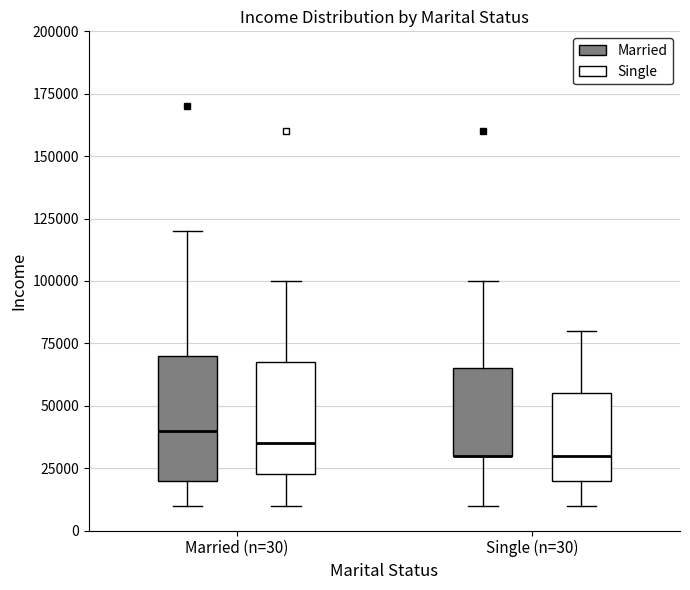

Which box is the tallest, from its lower edge to its upper edge?

Married (n=30) (Married)